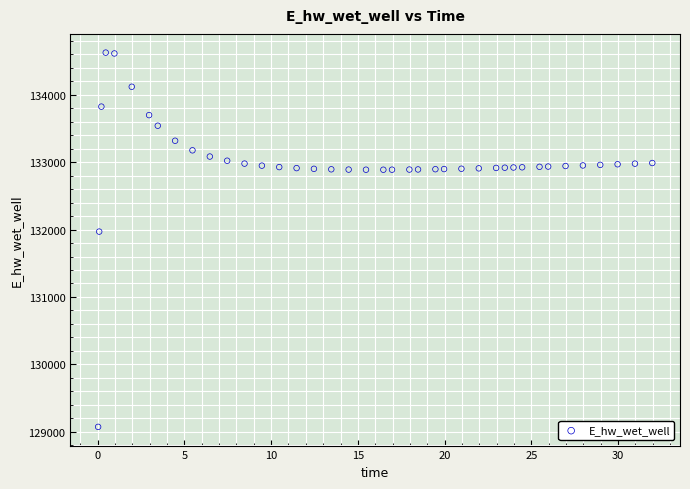

What is the range of X values (max minus min)?

31.9